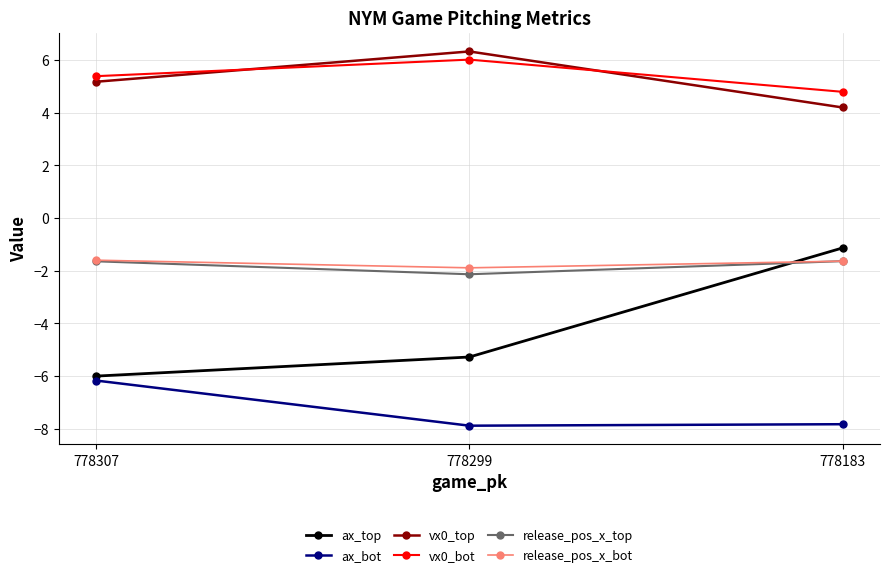

What is the maximum value shown in the chart?

6.3